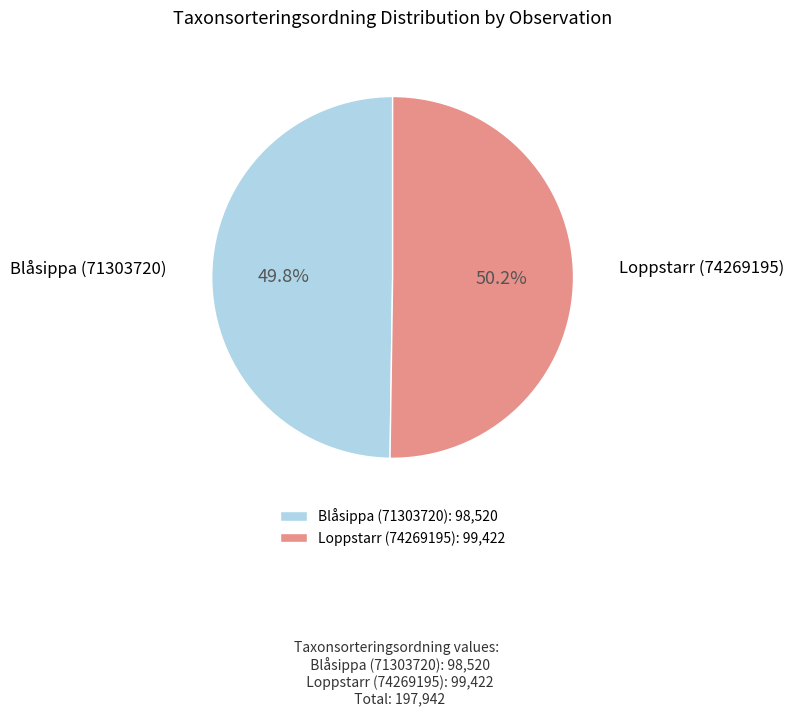

The Blåsippa (71303720) slice represents 50% of the pie. True or false?

True